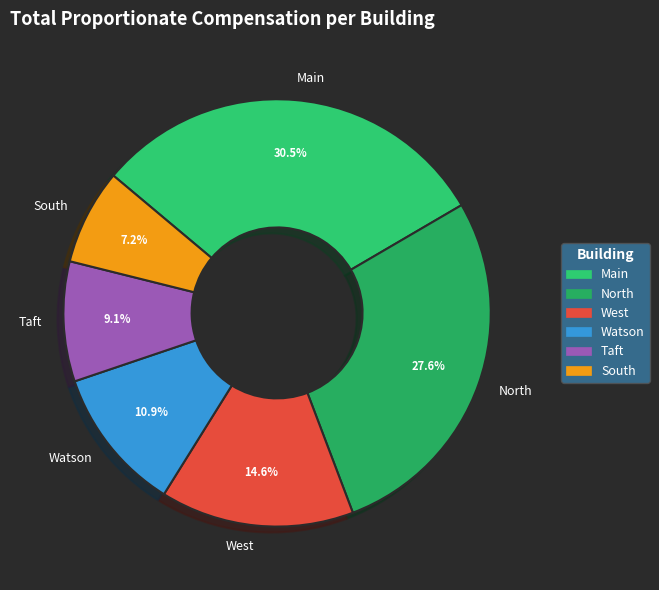

What percentage is NOT represented by North?

72.4%